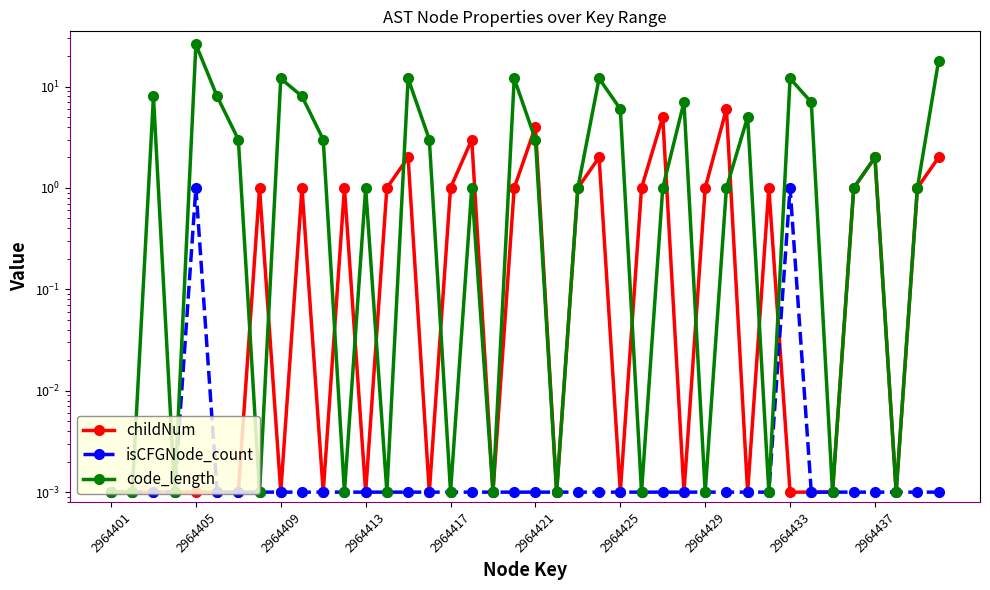

True or false: isCFGNode_count and code_length cross at least once.

False